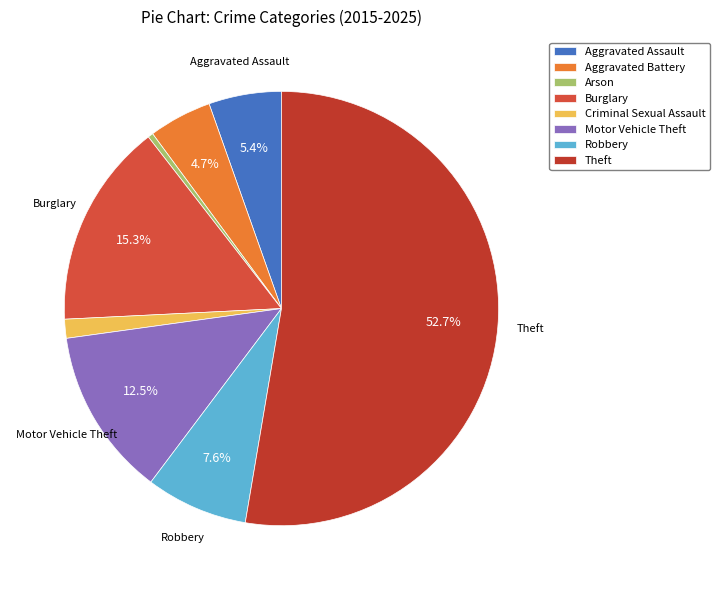

To the nearest percent, what portion does Motor Vehicle Theft represent?

13%